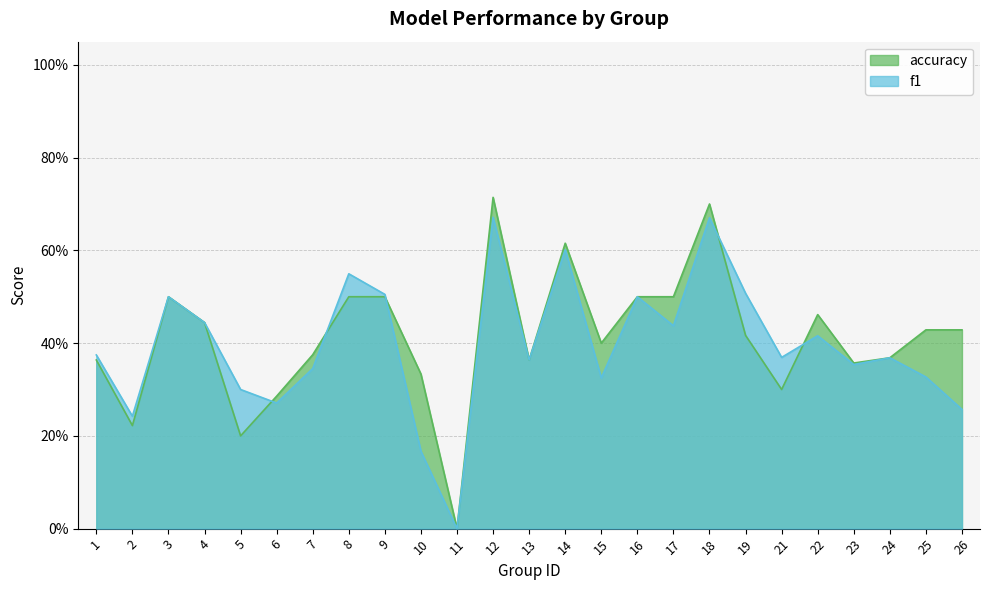

The f1 series shows 0.3 at 19. True or false?

False